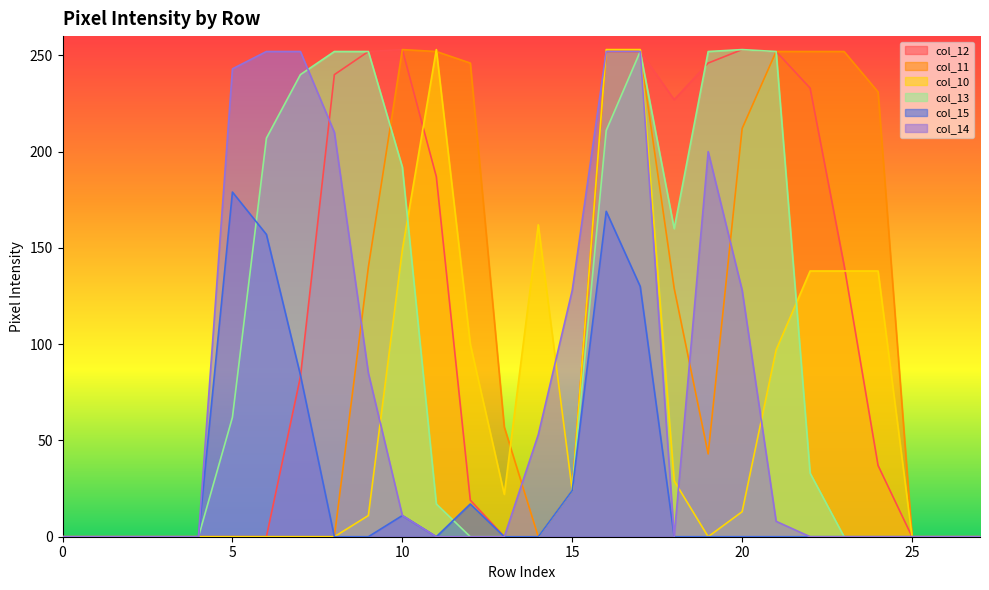

Reading right to left, transcribe all the data shown in this chart.

col_12: 0	0	0	37	141	233	252	253	246	227	252	252	24	0	0	19	187	253	252	240	83	0	0	0	0	0	0	0
col_11: 0	0	0	231	252	252	252	212	43	129	252	252	24	0	57	246	252	253	140	0	0	0	0	0	0	0	0	0
col_10: 0	0	0	138	138	138	97	13	0	29	253	253	24	162	22	100	253	149	11	0	0	0	0	0	0	0	0	0
col_13: 0	0	0	0	0	33	252	253	252	160	252	211	24	0	0	0	17	192	252	252	240	207	62	0	0	0	0	0
col_15: 0	0	0	0	0	0	0	0	0	0	130	169	24	0	0	17	0	11	0	0	84	157	179	0	0	0	0	0
col_14: 0	0	0	0	0	0	8	128	200	0	252	252	128	53	0	0	0	11	85	210	252	252	243	0	0	0	0	0